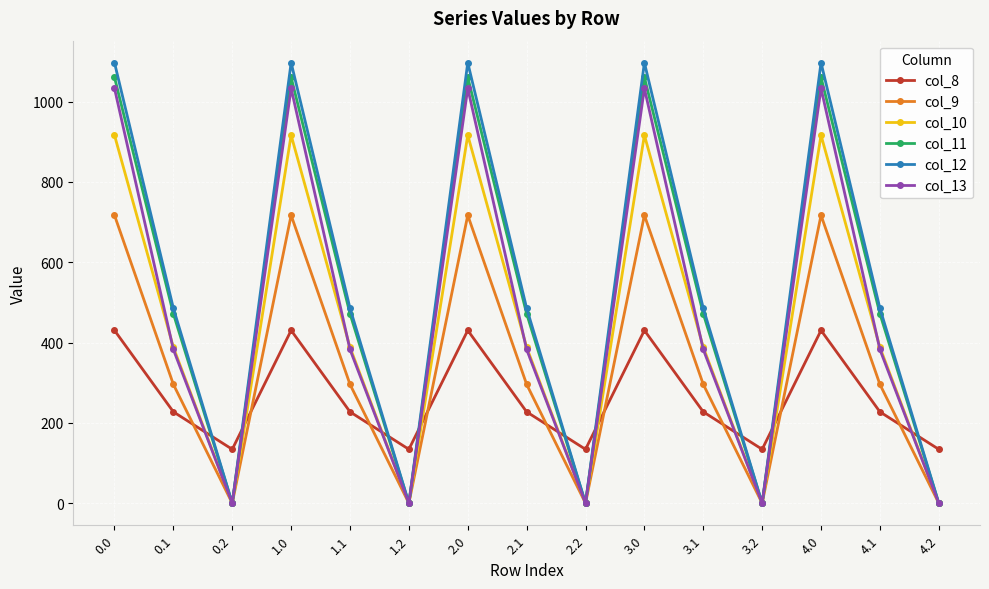

Which series ends up on top after the final intersection of col_11 and col_8?

col_8